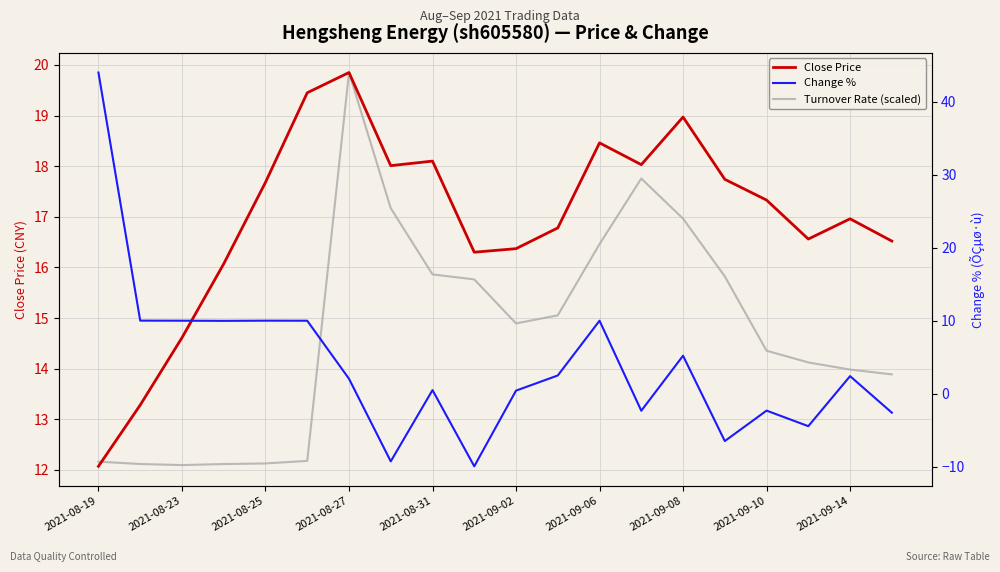

Reading left to right, what are all the values shown in this chart?

Close Price: 12.1	13.3	14.6	16.1	17.7	19.4	19.9	18.0	18.1	16.3	16.4	16.8	18.5	18.0	19.0	17.7	17.3	16.6	17.0	16.5
Turnover Rate (scaled): 12.2	12.1	12.1	12.1	12.1	12.2	19.9	17.2	15.9	15.8	14.9	15.1	16.5	17.8	17.0	15.8	14.4	14.1	14.0	13.9
Change %: 44.0	10.0	10.0	10.0	10.0	10.0	2.1	-9.3	0.5	-9.9	0.4	2.5	10.0	-2.3	5.2	-6.5	-2.3	-4.4	2.4	-2.6